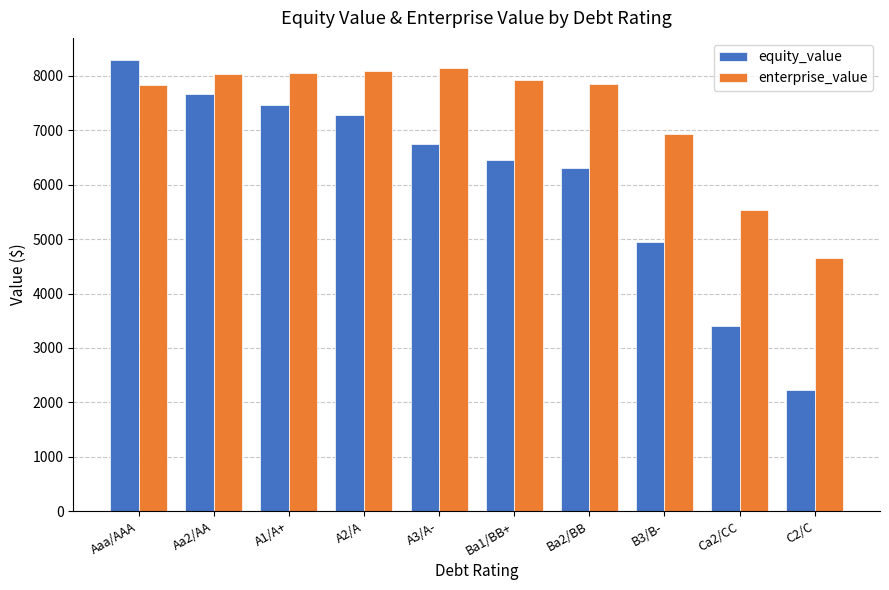

Are the bars grouped side by side (vs. stacked)?

Yes